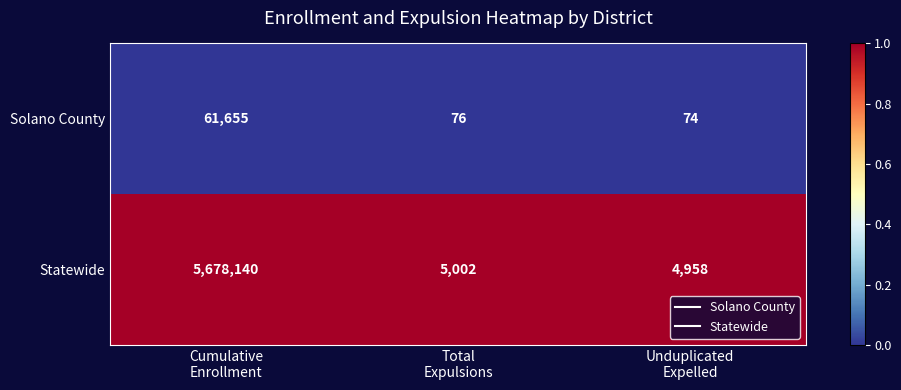

What is the smallest value displayed?

74